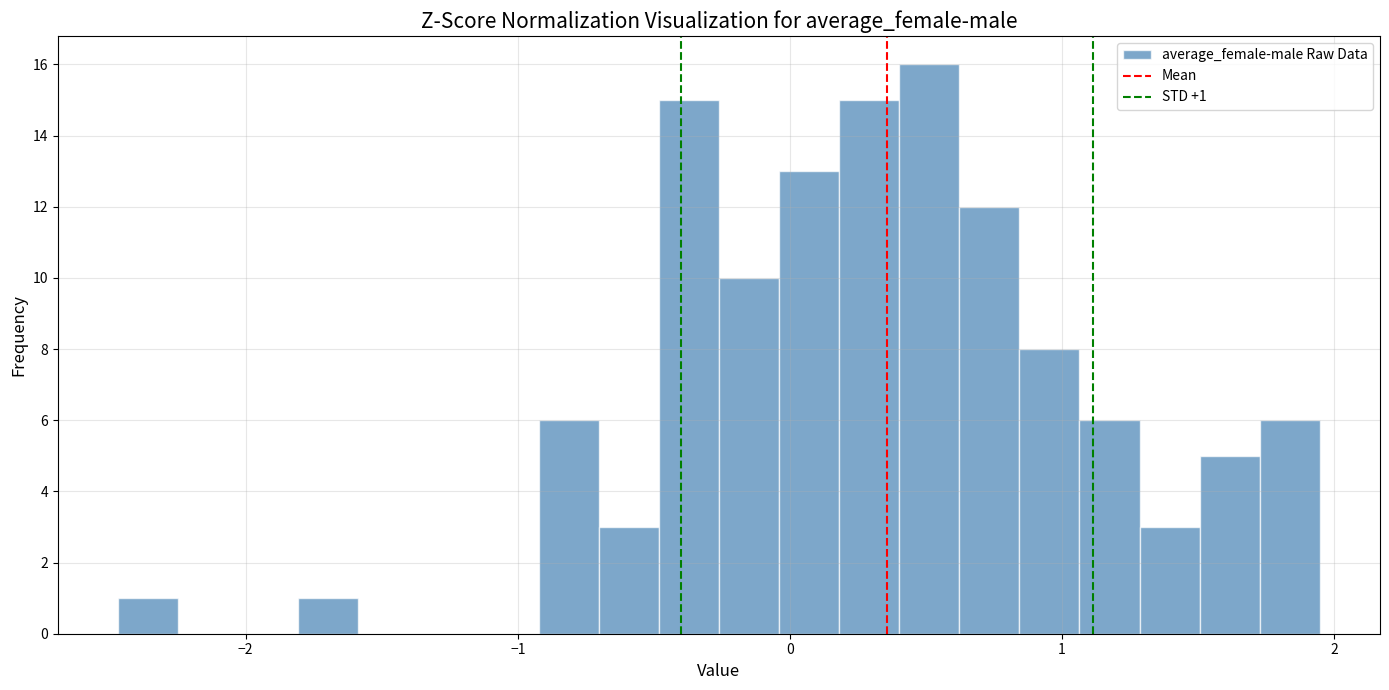

Around what value on the x-axis is the tallest bar? Give the approximate position of its centre, as read against the axis.

0.5